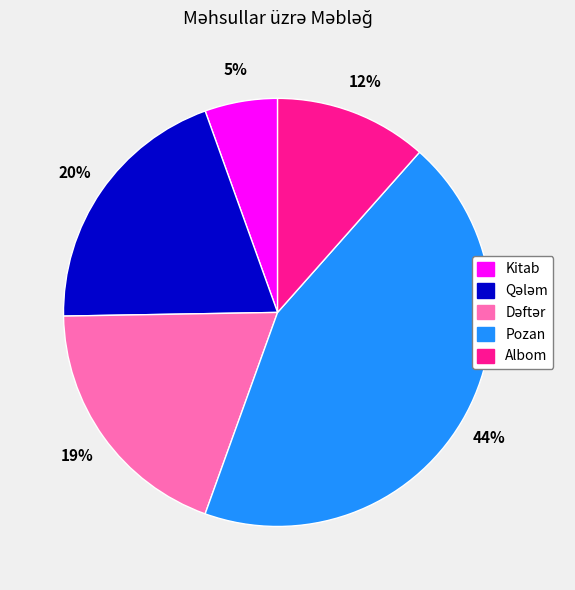

To the nearest percent, what is the average slice percentage?

20%